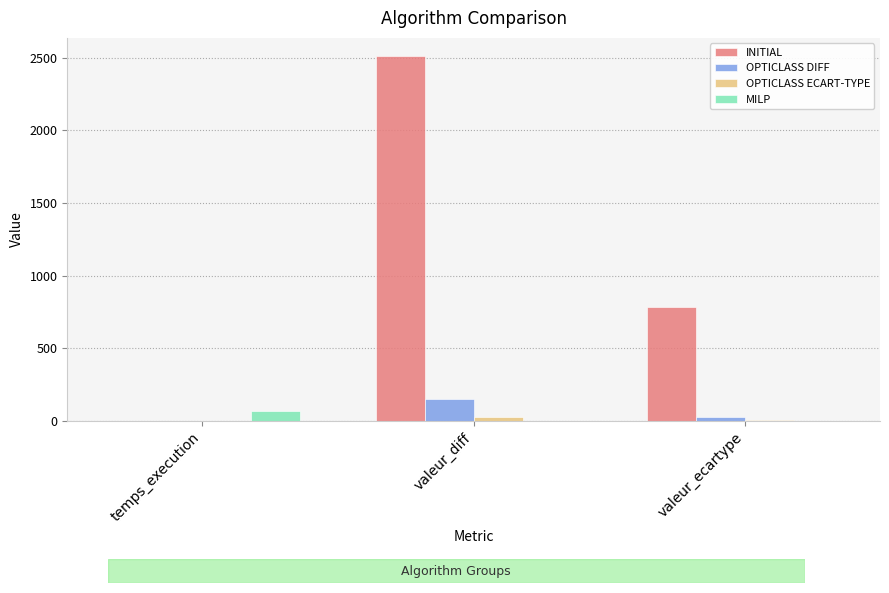

How many groups of bars are there?

3